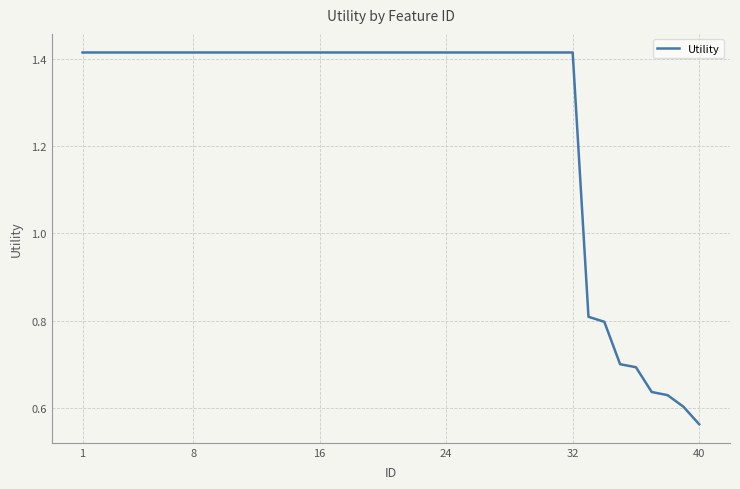

Count the number of values greater than 1.

32